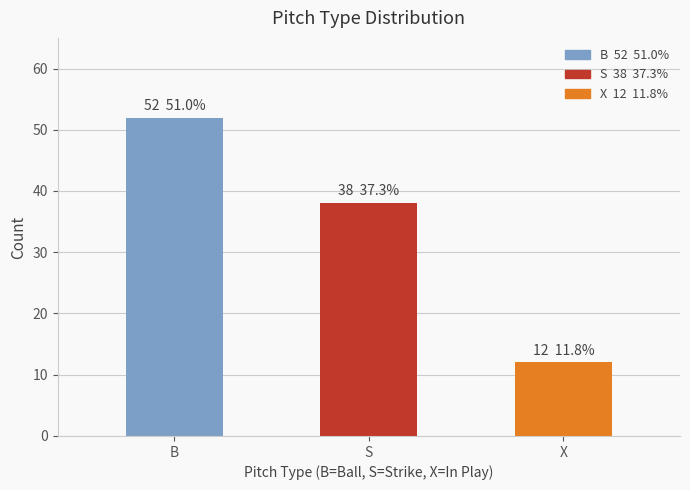

What is the sum of the values at S and X?

50